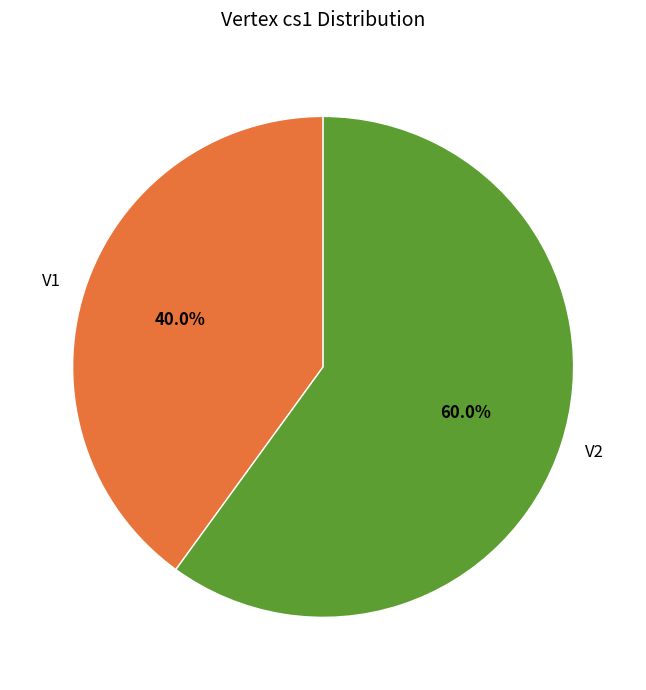

What is the total percentage of V1 and V2?

100.0%